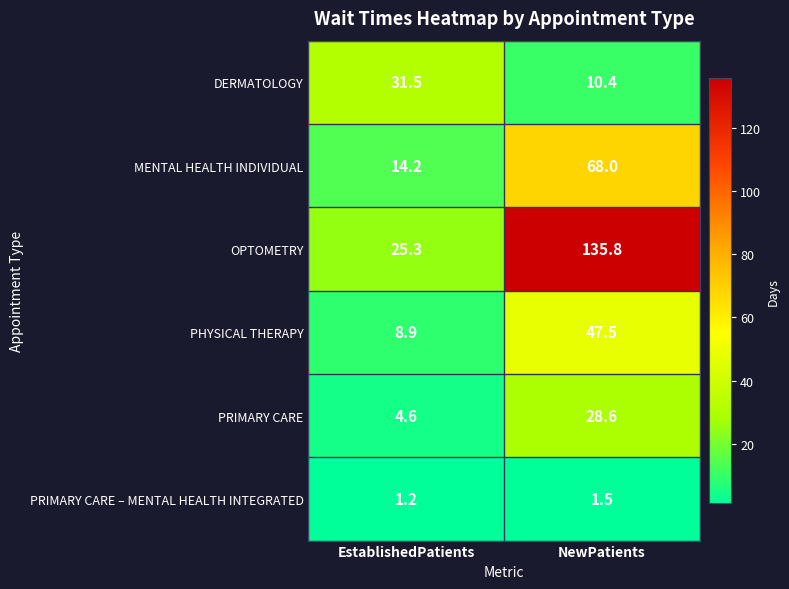

Which series has the largest range (max minus min)?

OPTOMETRY